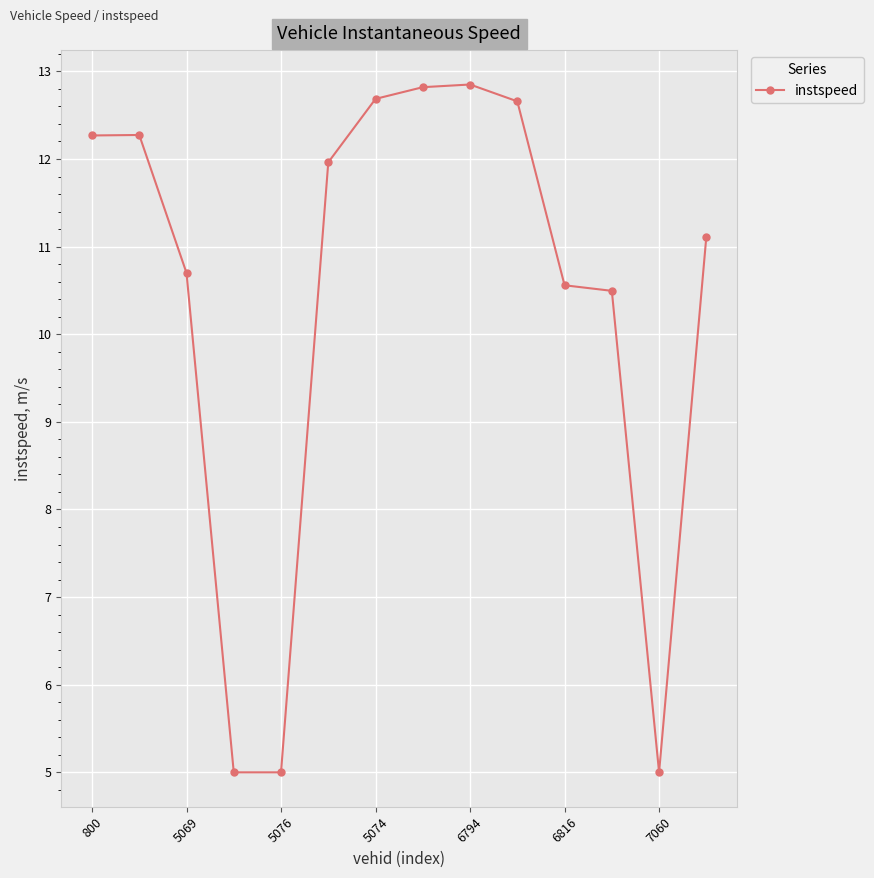

What is the minimum value shown in the chart?

5.0